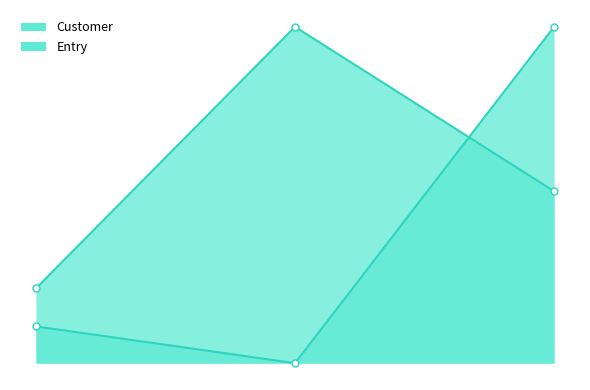

What is the difference between the highest and lowest values at 4?

11.3